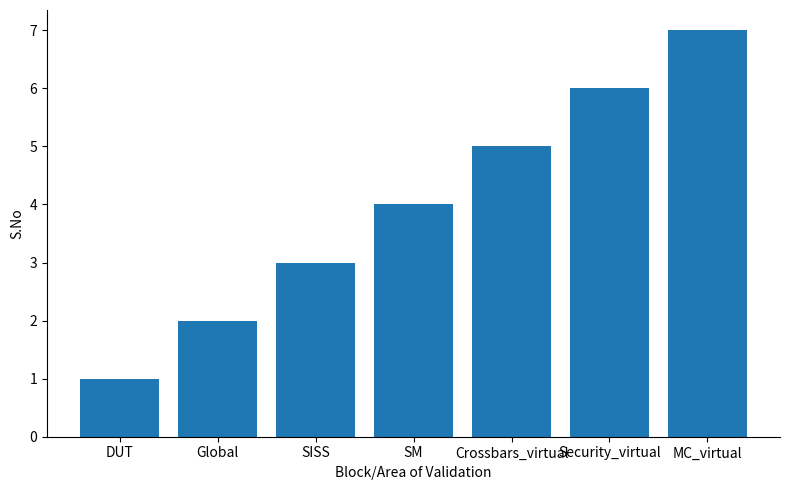

Which label corresponds to the smallest value in the chart?

DUT